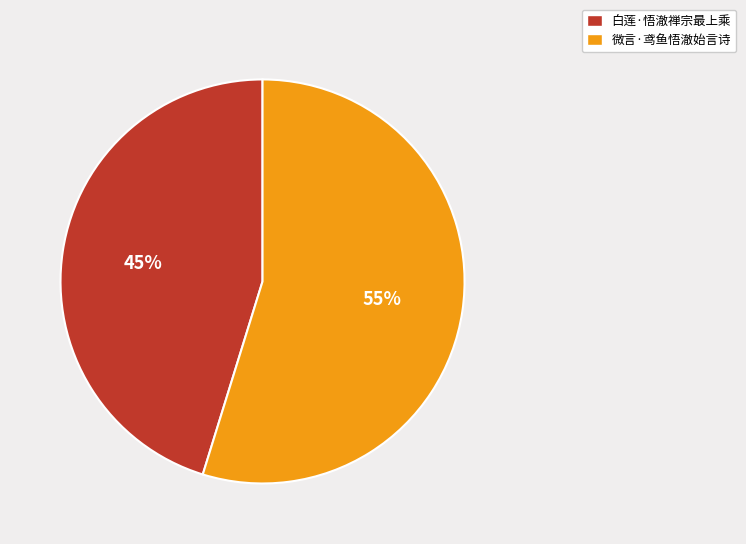

To the nearest percent, what is the average slice percentage?

50%